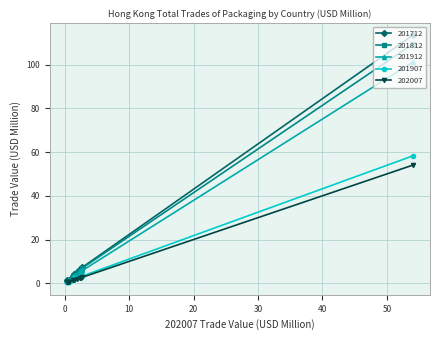

How many lines are shown in the chart?

5